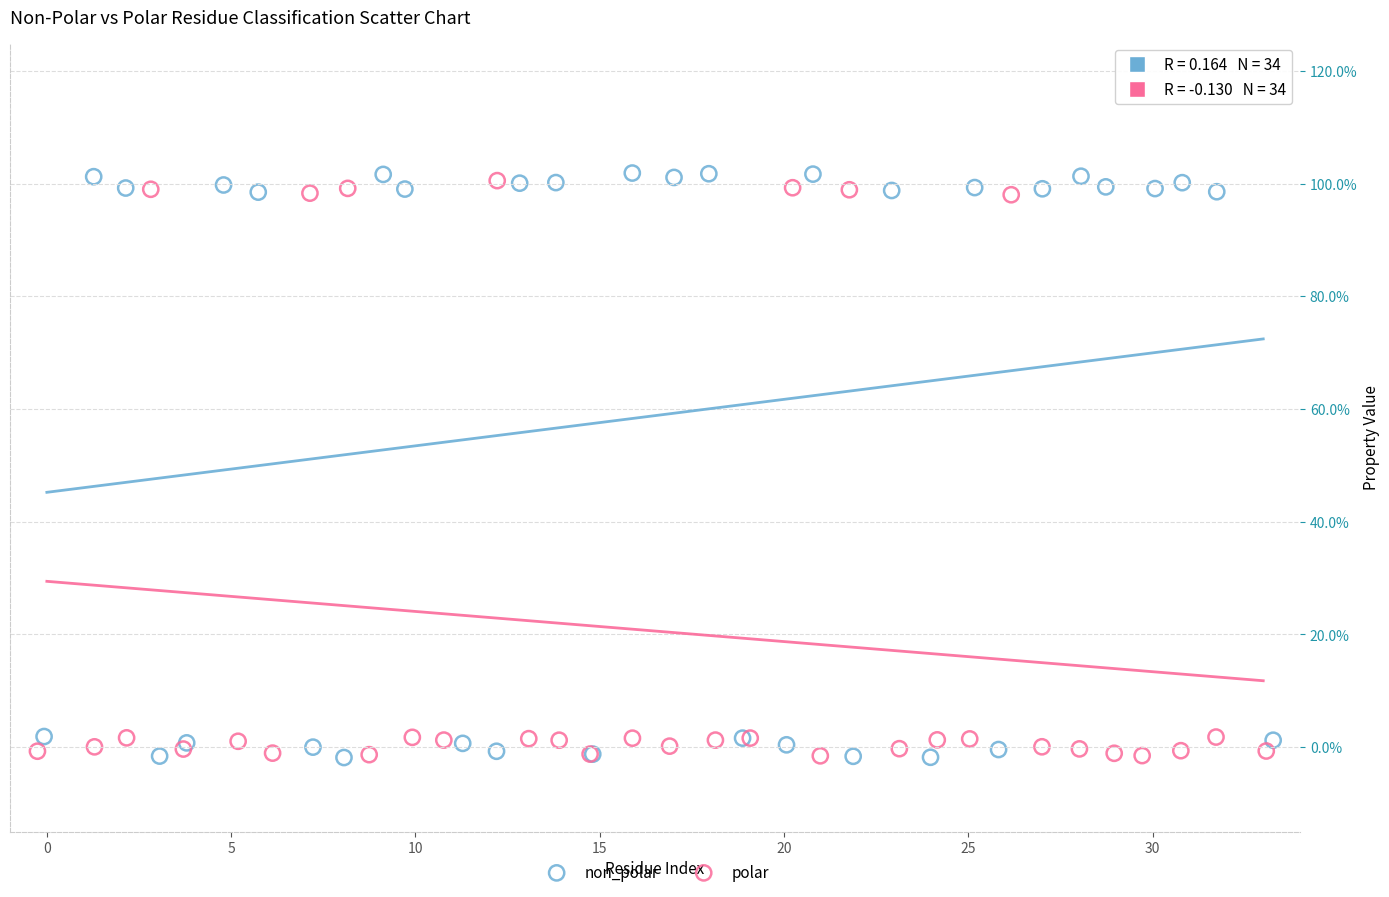

Which series has the largest Y range (max minus min)?

non_polar